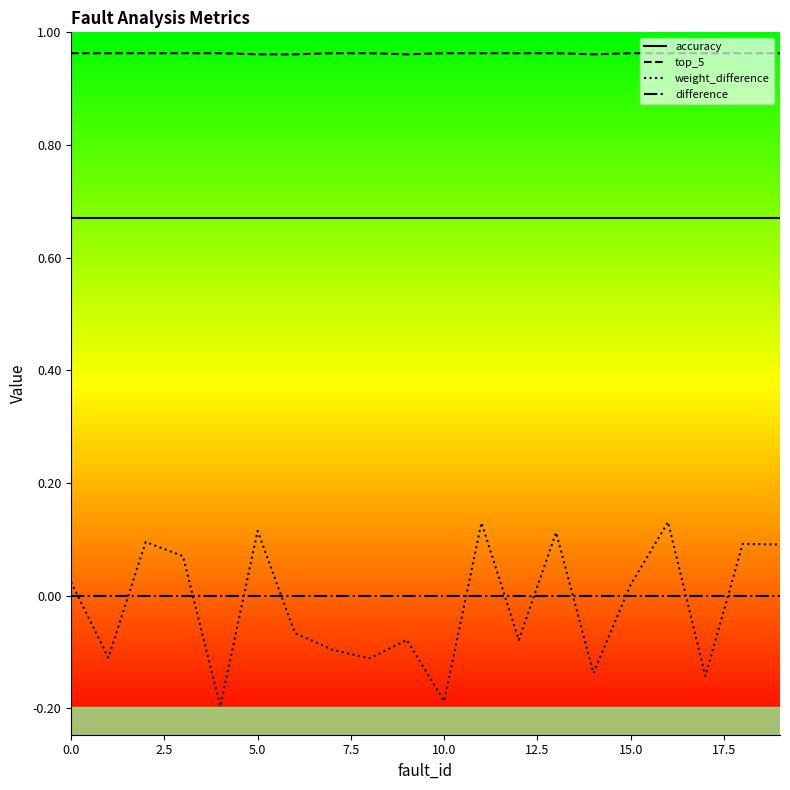

How many values in weight_difference are below zero?

10